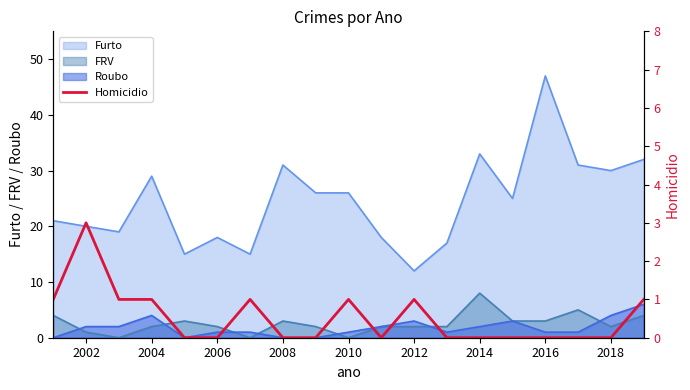

What is the difference between the maximum and second lowest values?

3